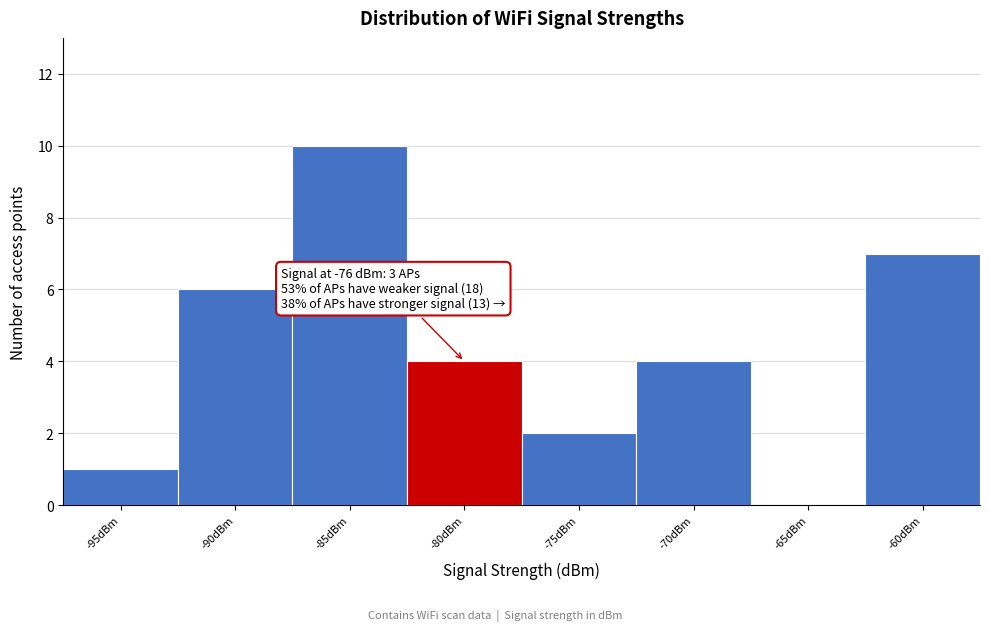

Reading left to right, what are all the values shown in this chart?

-95dBm=1	-90dBm=6	-85dBm=10	-80dBm=4	-75dBm=2	-70dBm=4	-65dBm=0	-60dBm=7